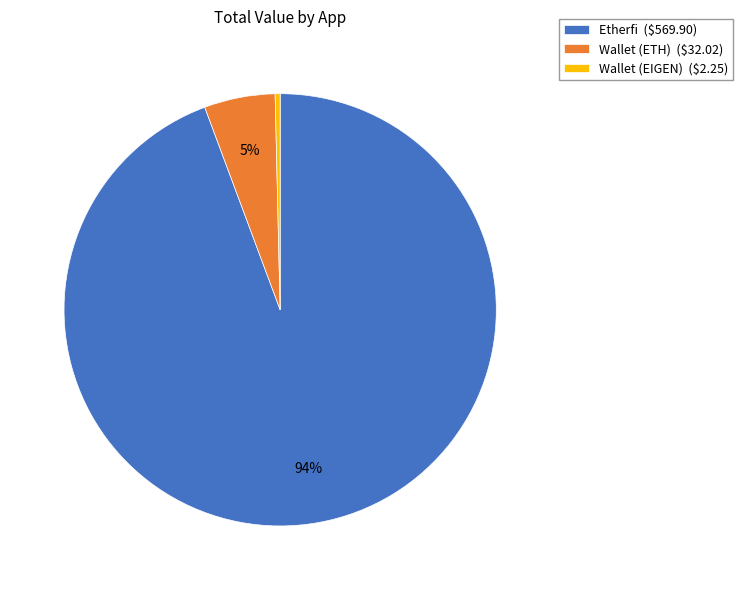

To the nearest percent, what portion does Wallet (ETH) ($32.02) represent?

5%